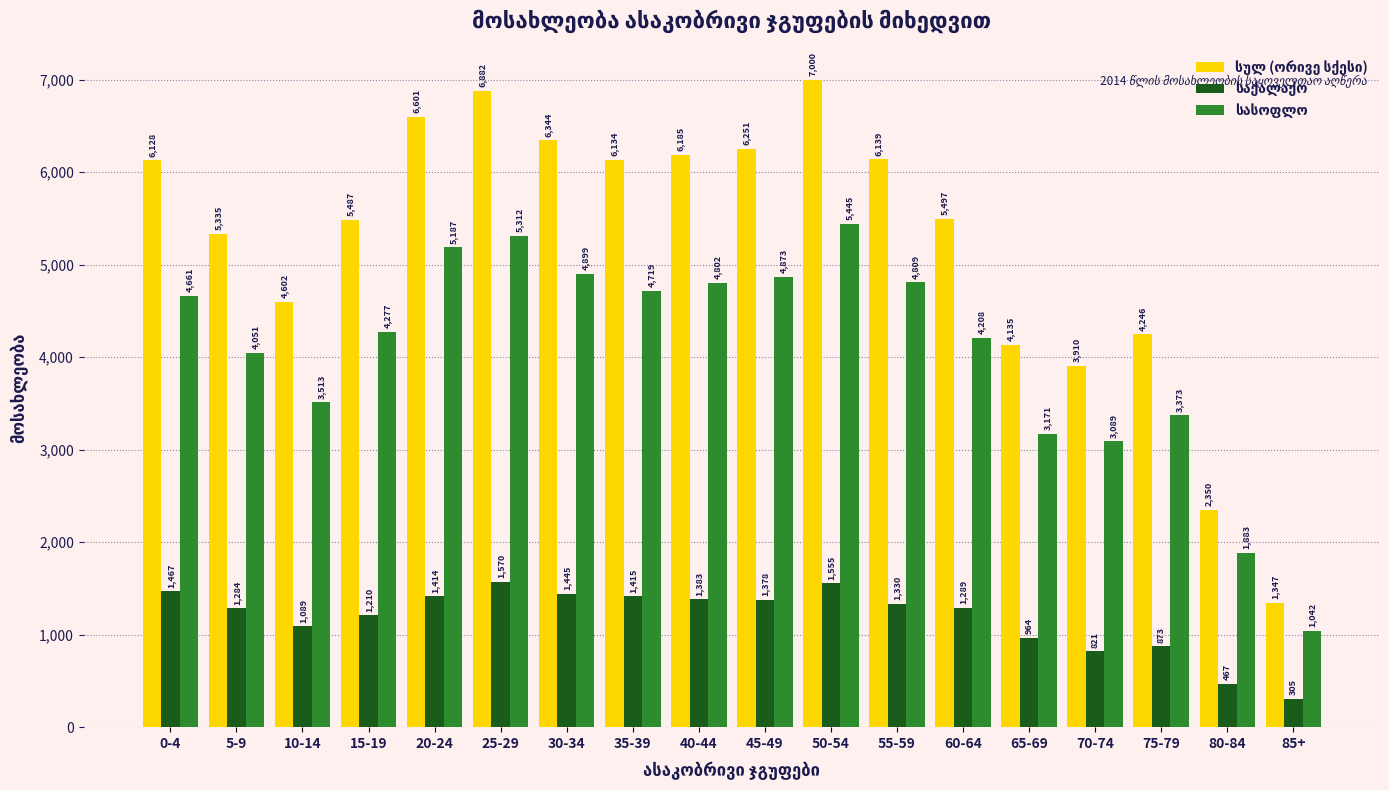

At which category does the chart reach its minimum across all series?

85+